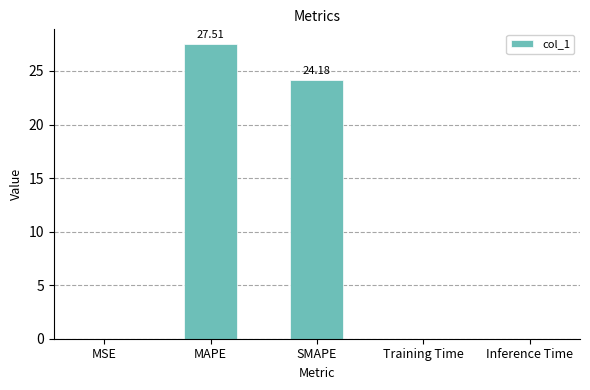

At which label is the value closest to 13?

SMAPE